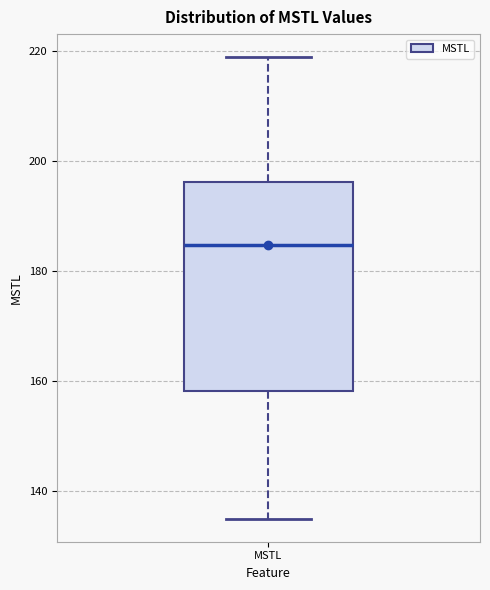

Read this box plot against the y-axis: the position of the median line, the range covered by the box, and the ends of both whiskers. The values are not printed on the chart, so give them approximately, as read against the axis.

median 184, box 158 to 196, whiskers 136 to 218